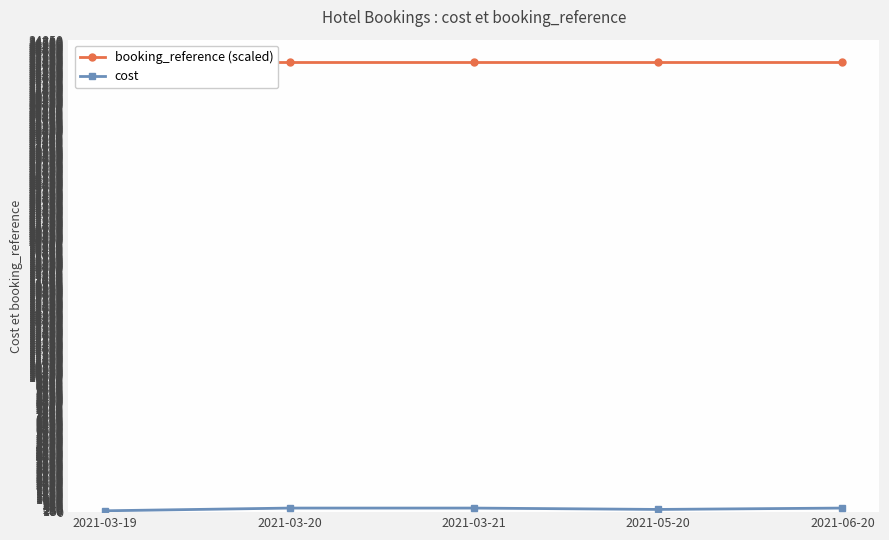

Is it true that booking_reference (scaled) equals 11122.6 at 2021-03-21?

False